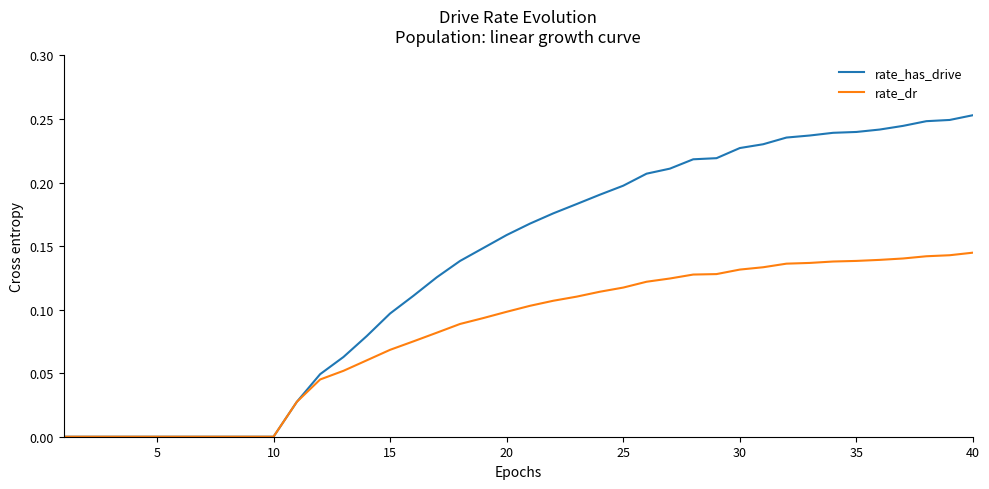

Which series has the largest total across all categories?

rate_has_drive